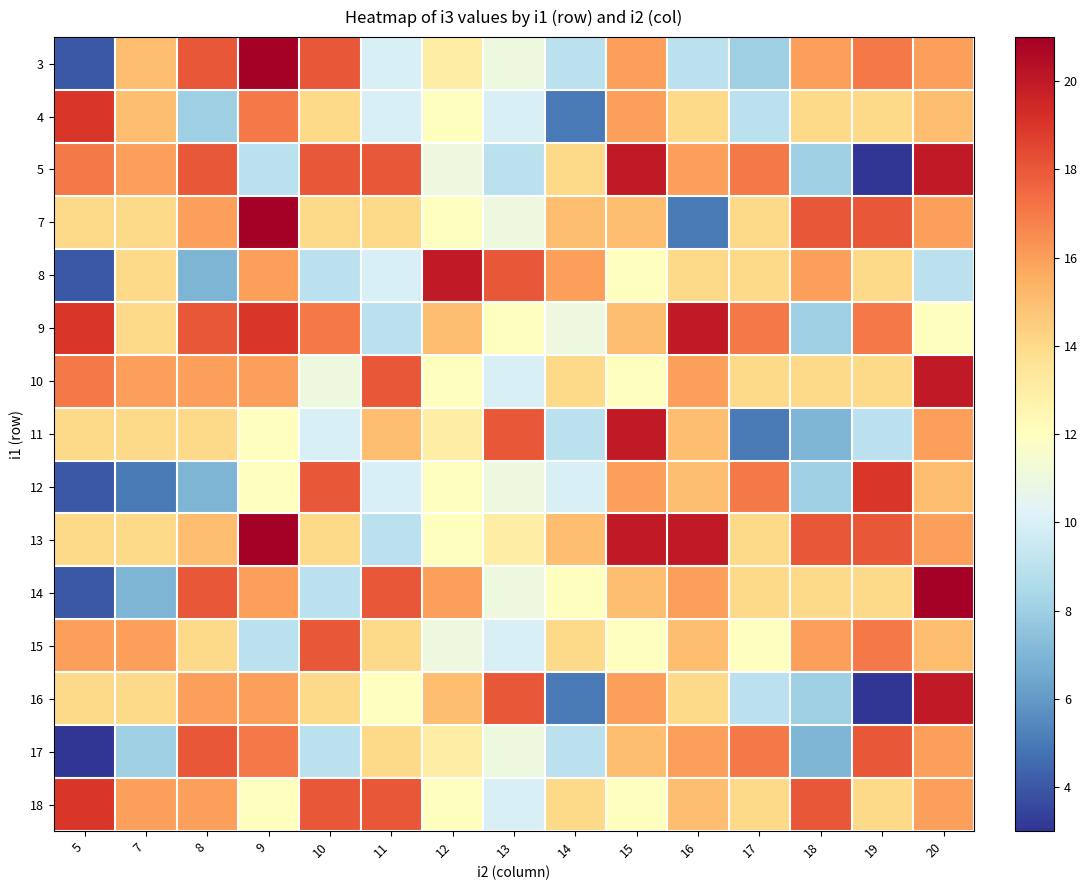

Between 20 and 13, which is larger?

20